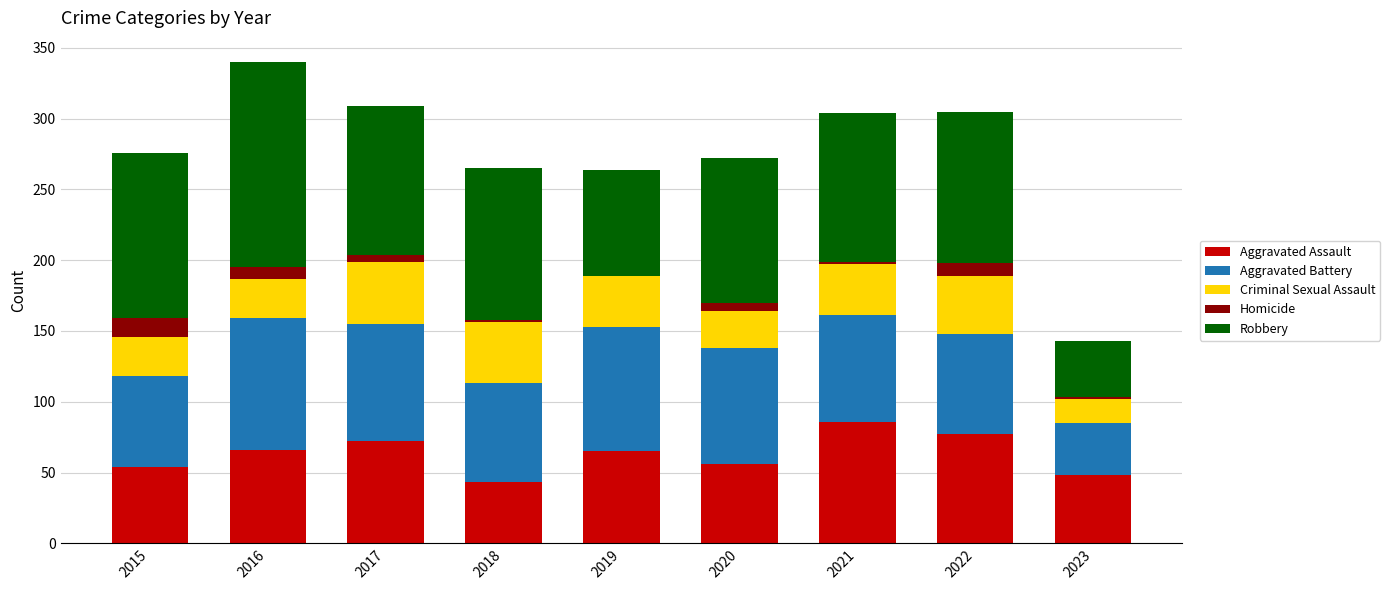

What is the maximum value for Aggravated Assault?

86